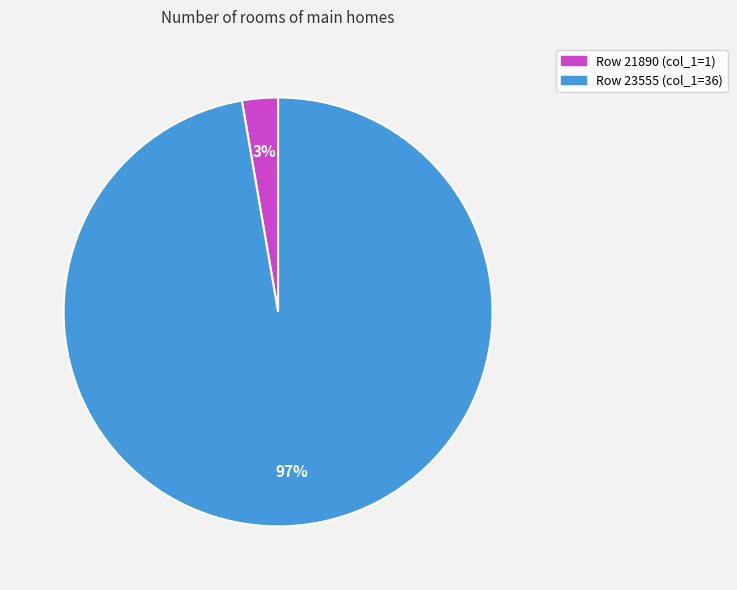

To the nearest percent, what is the average slice percentage?

50%